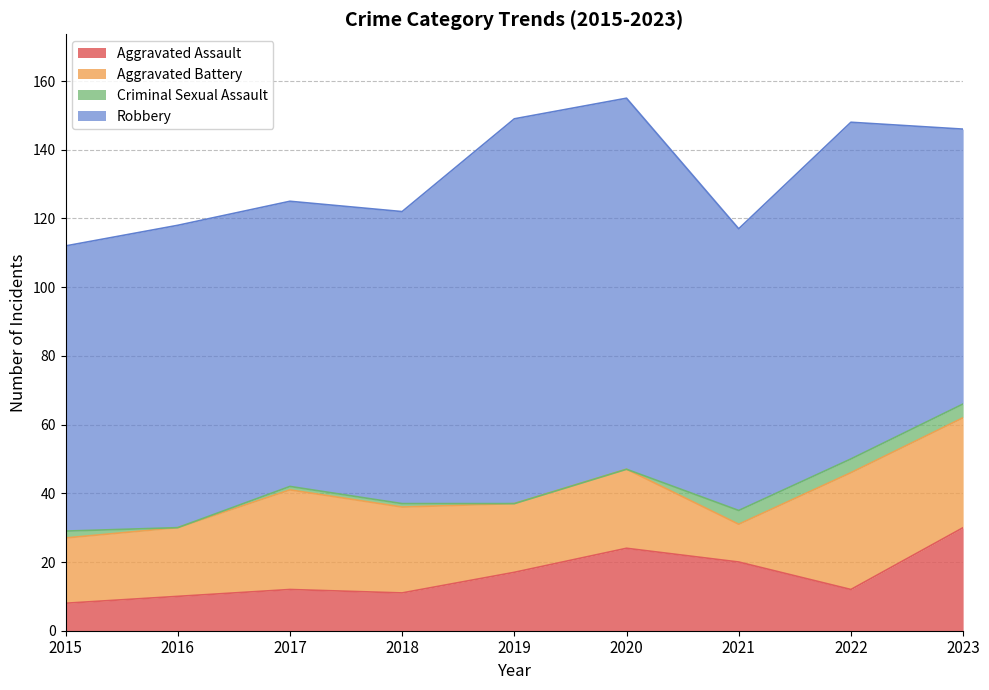

True or false: Aggravated Assault and Criminal Sexual Assault cross at least once.

False